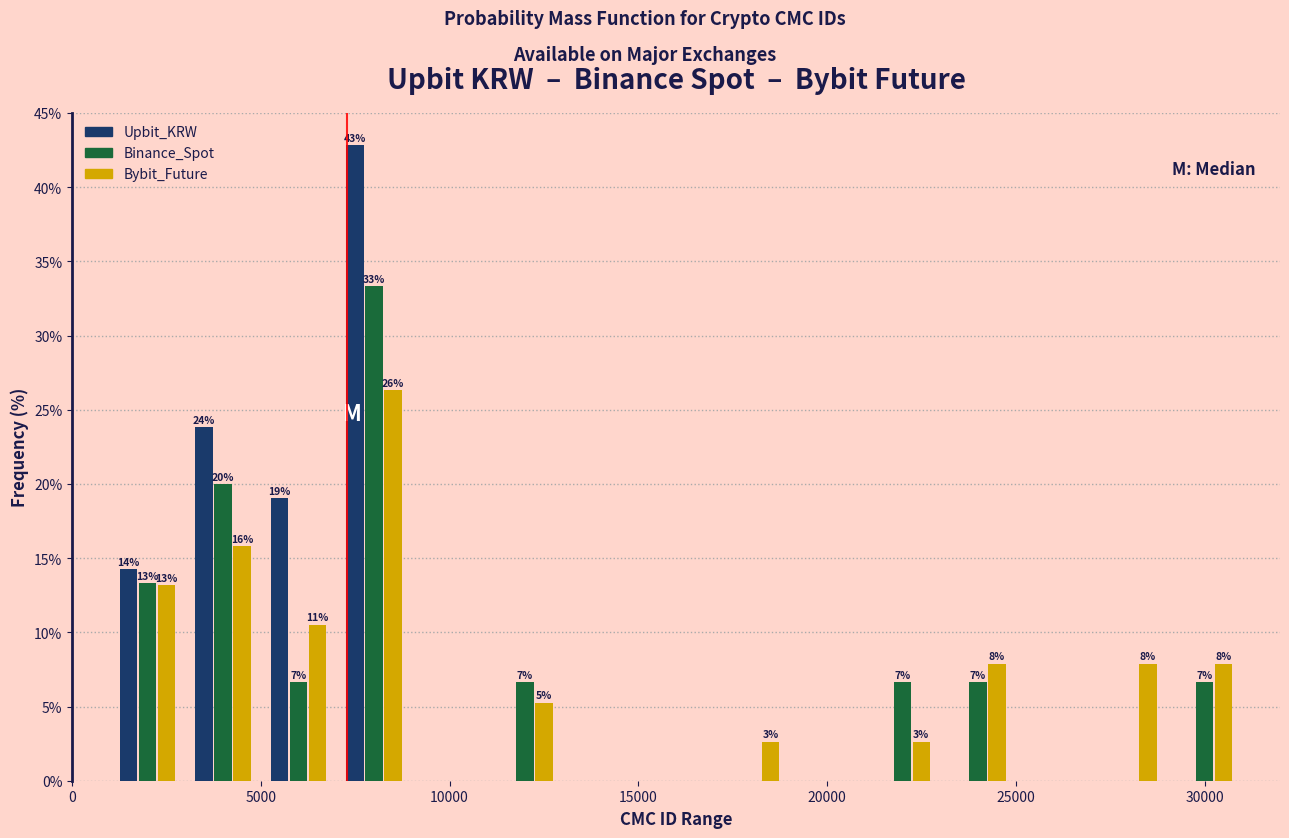

In the Upbit_KRW series, which range on the x-axis has the tallest bar?

7000 to 9000